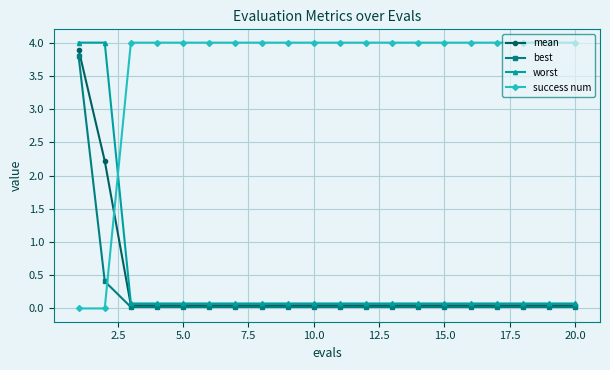

Which series has the largest total across all categories?

success num